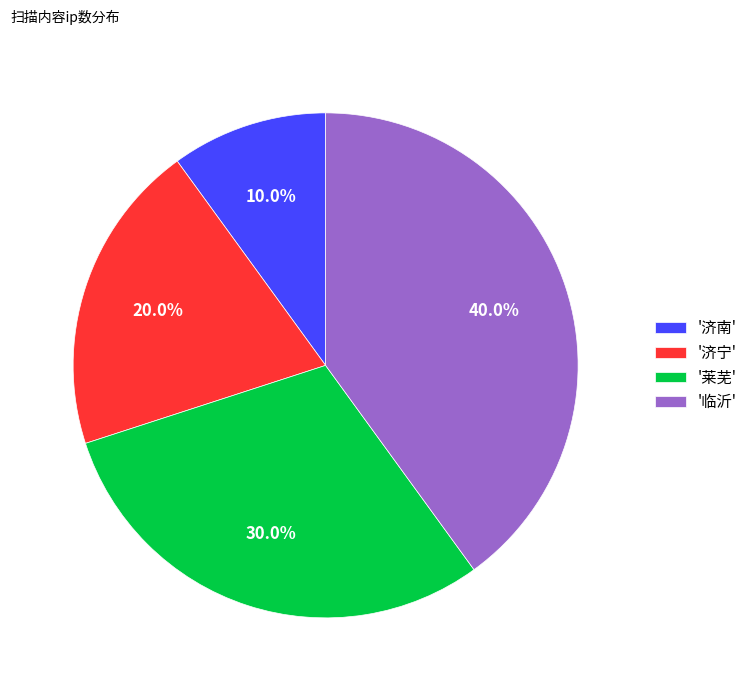

Does '济宁' represent more than half of the total?

No